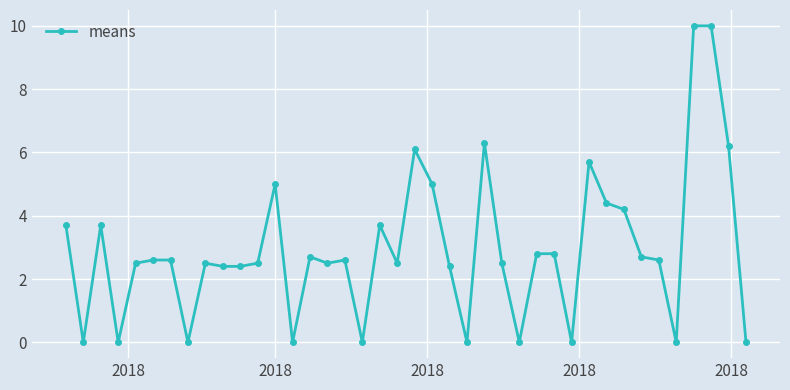

What is the greatest value displayed?

10.0